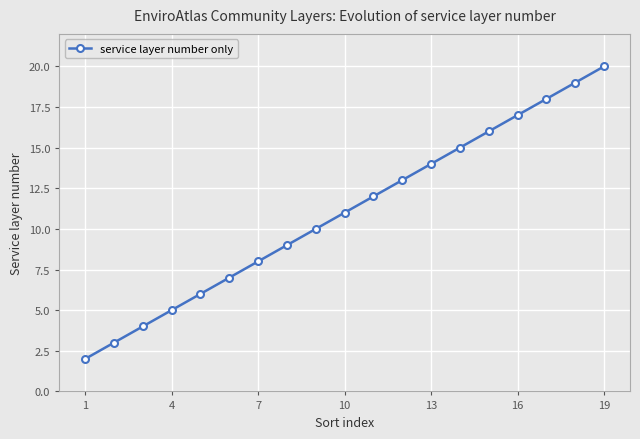

What is the sum of all values?

209